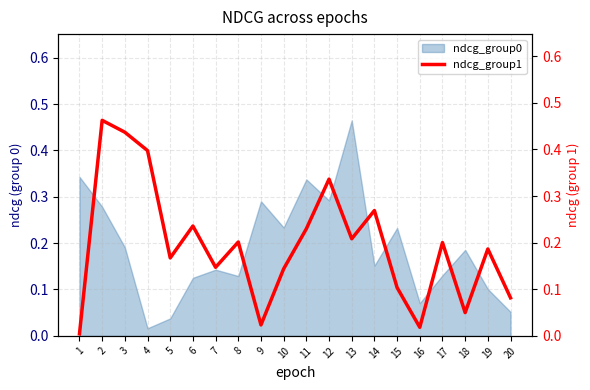

Reading left to right, extract all data points from this chart.

0.0	0.5	0.4	0.4	0.2	0.2	0.1	0.2	0.0	0.1	0.2	0.3	0.2	0.3	0.1	0.0	0.2	0.0	0.2	0.1